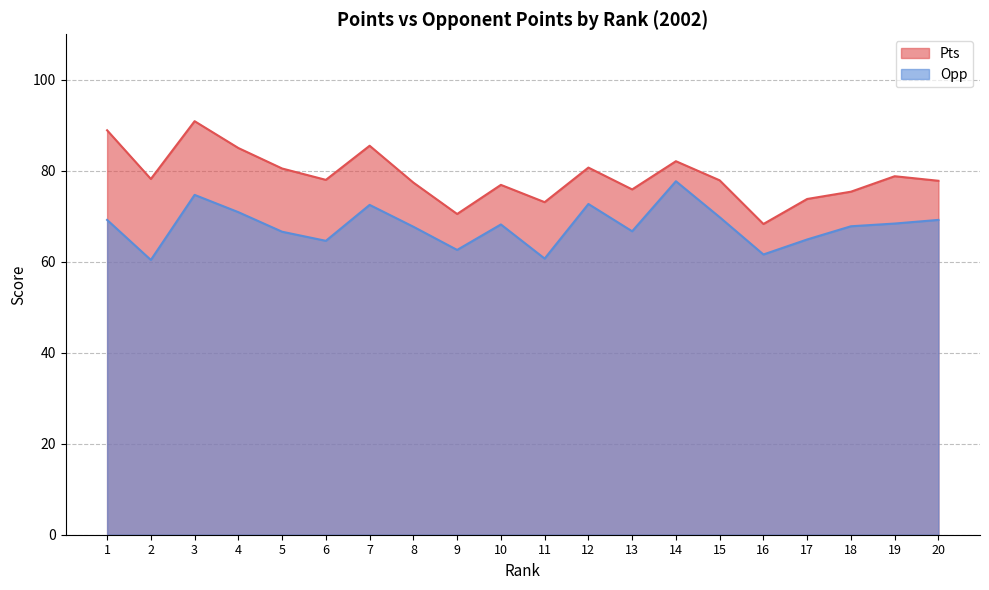

Is it true that Opp equals 69.2 at 1?

True